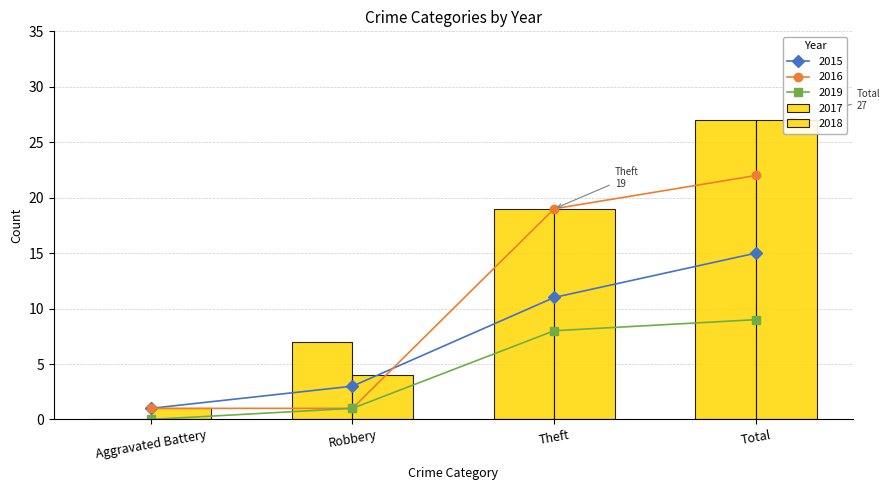

Rank the categories by 2019 value from lowest to highest.

Aggravated Battery, Robbery, Theft, Total